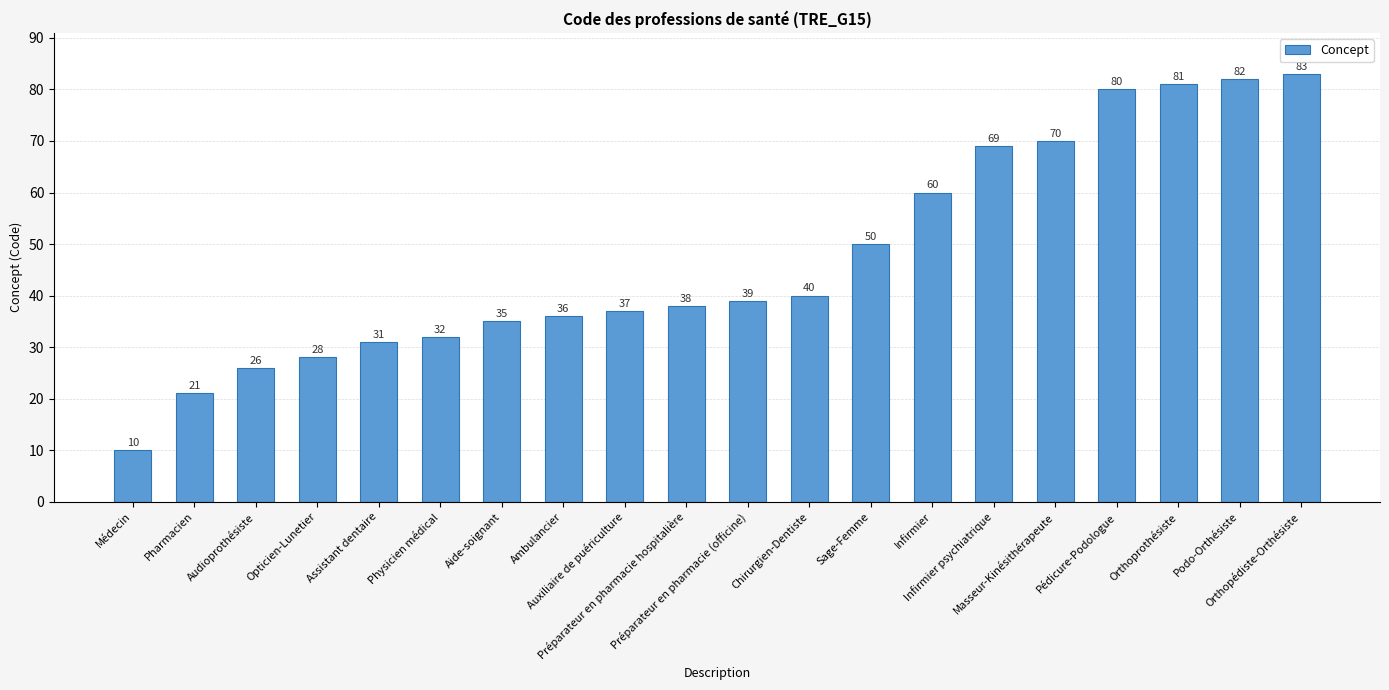

How many bars are there in total?

20